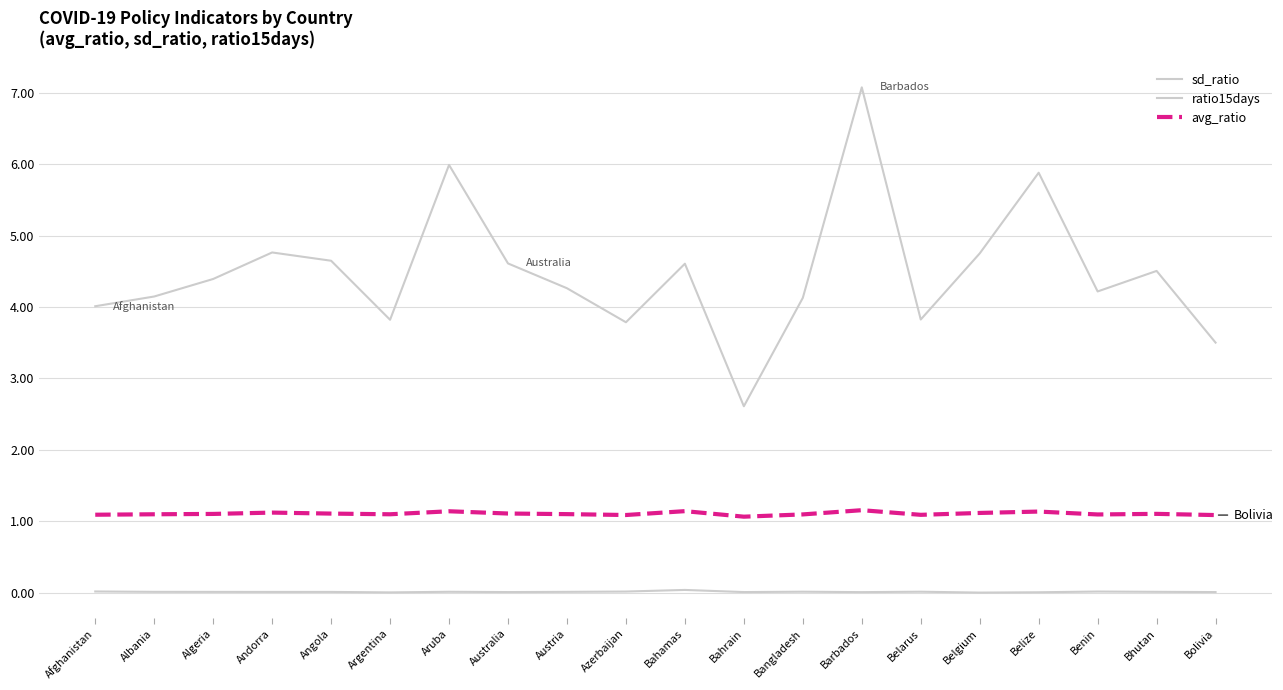

Does the chart have visible grid lines?

Yes